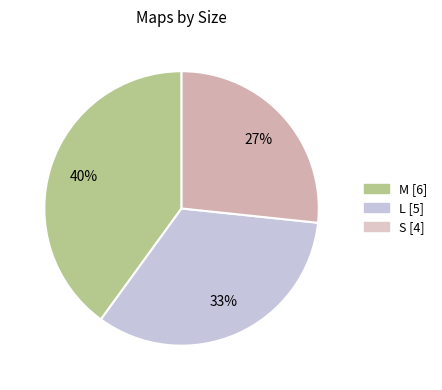

The S slice represents 27% of the pie. True or false?

True